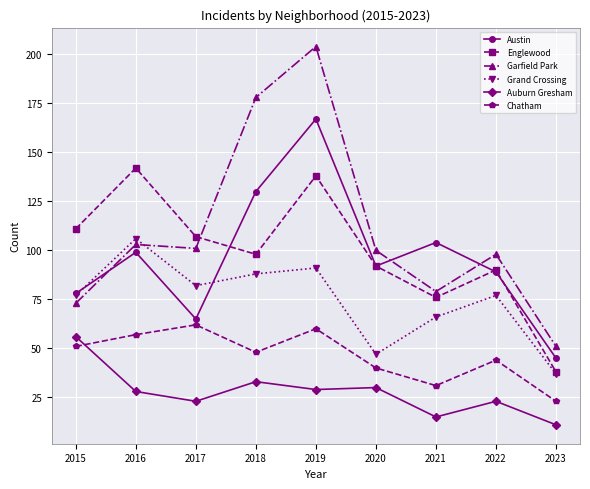

True or false: Austin has a value of 33 at 2015.

False